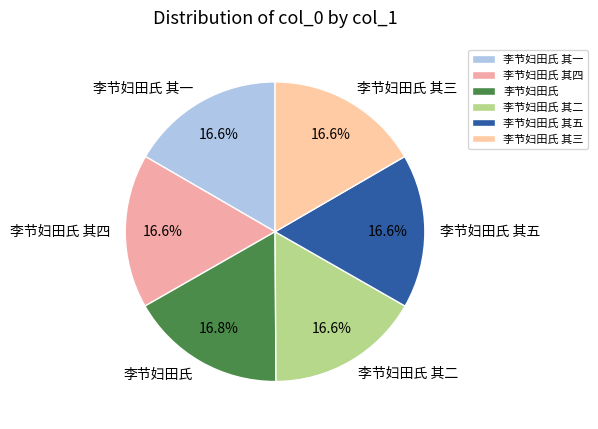

Count the number of slices in the pie.

6